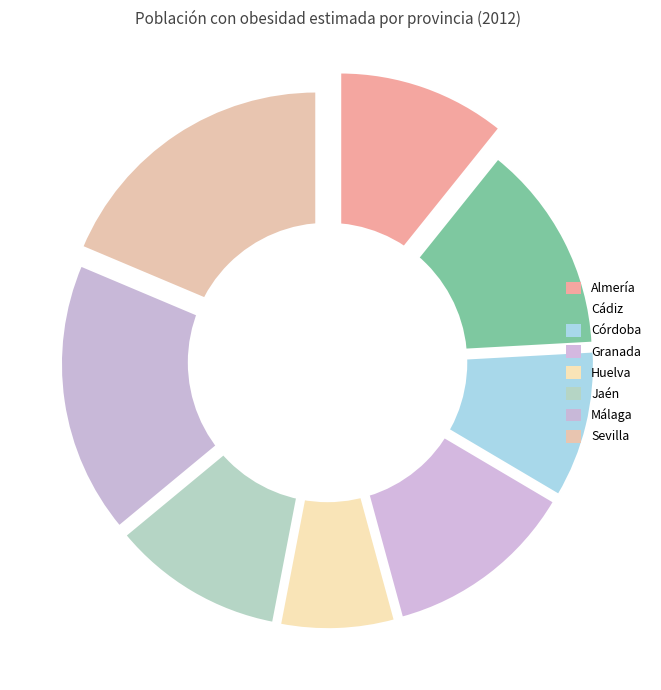

Count the number of slices in the pie.

8